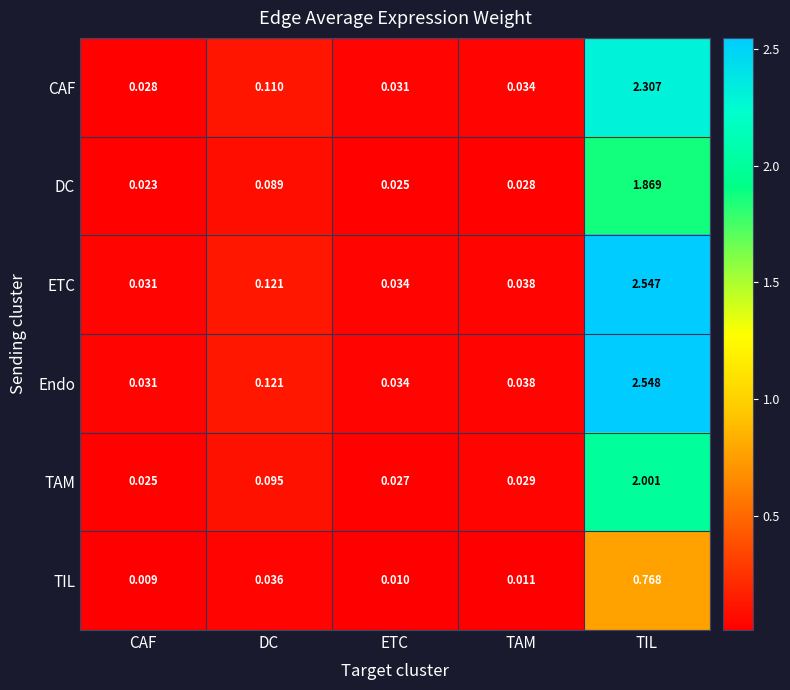

List the series in order of their peak value, lowest first.

TIL, DC, TAM, CAF, ETC, Endo